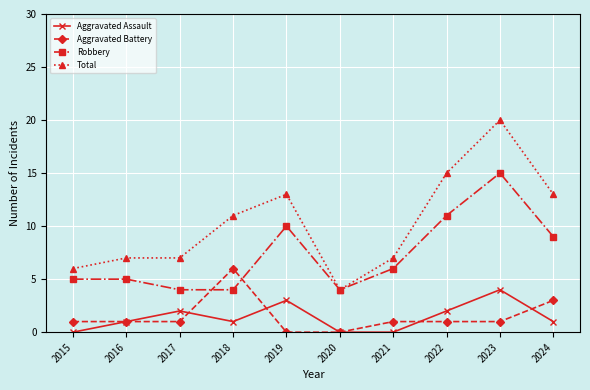

What is the total value across all series at 2023?

40